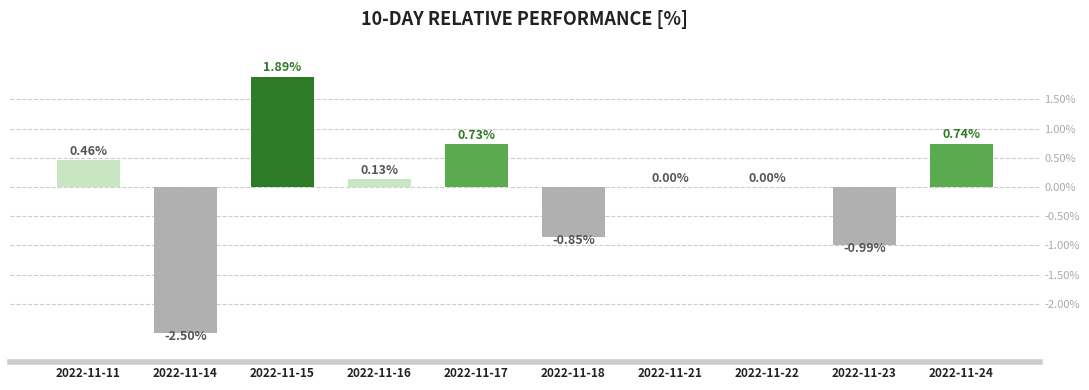

Between 2022-11-17 and 2022-11-21, which is larger?

2022-11-17